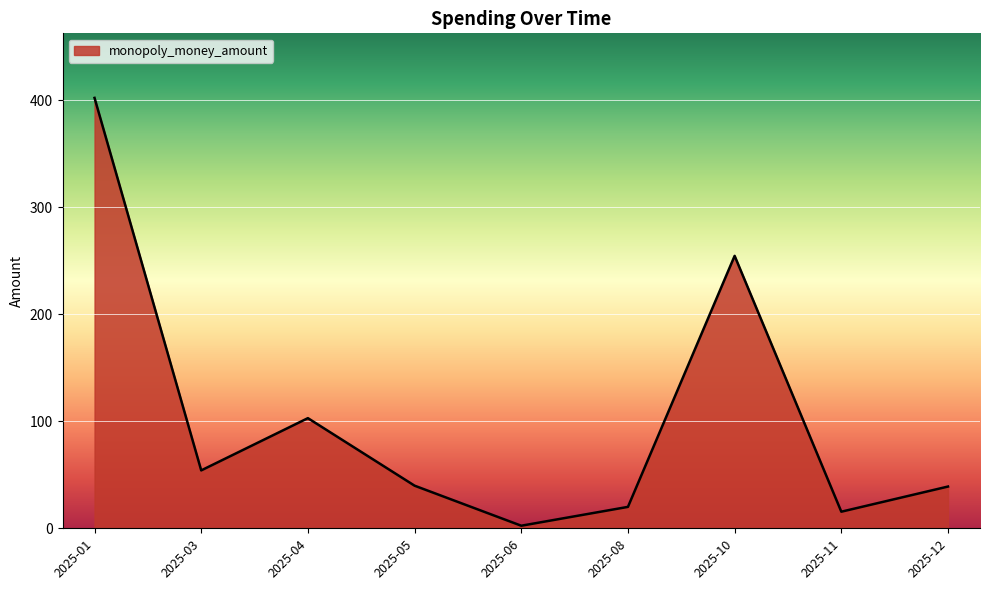

What is the difference between the second highest and second lowest values?

239.0